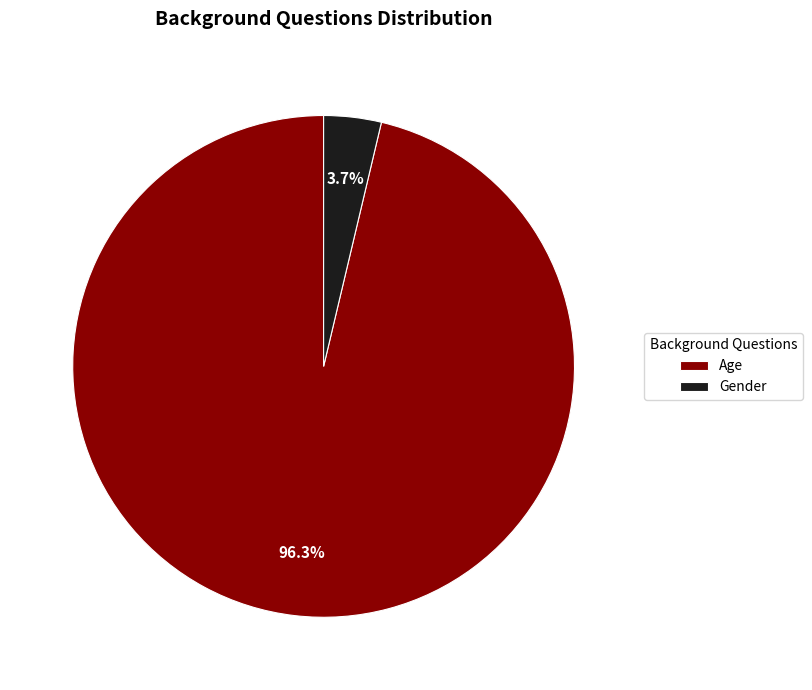

Between Gender and Age, which is larger?

Age